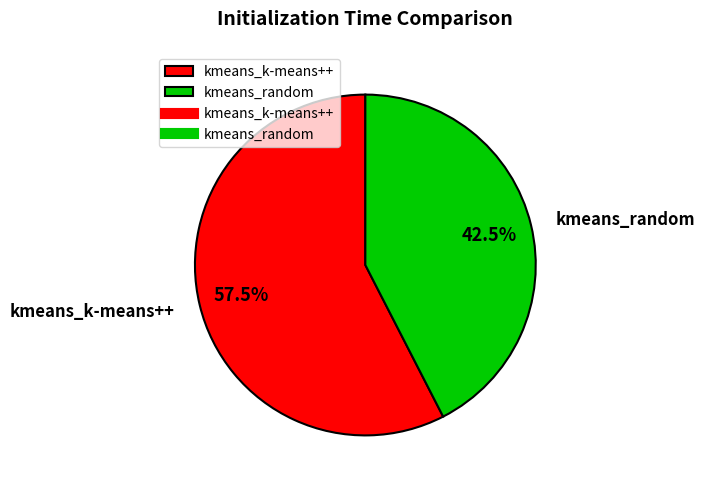

How much of the chart is everything except kmeans_k-means++?

42.5%